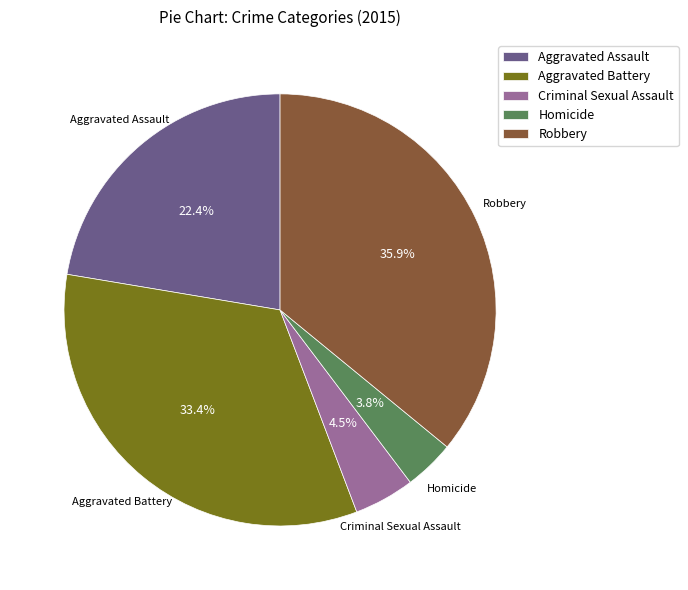

How many slices are in this pie chart?

5